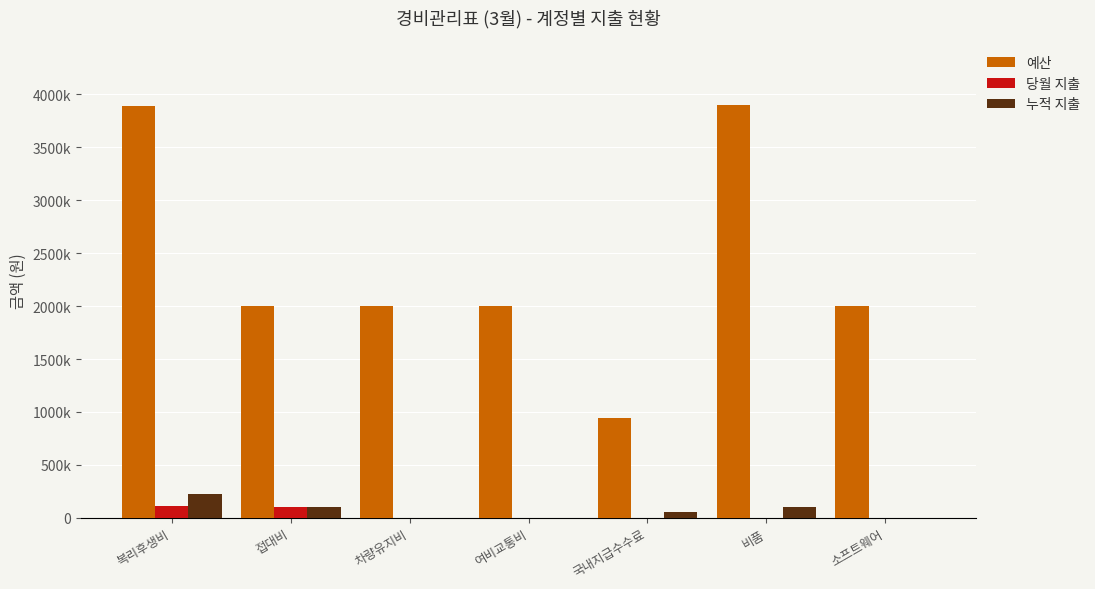

What are all the series names shown in the legend?

예산, 당월 지출, 누적 지출